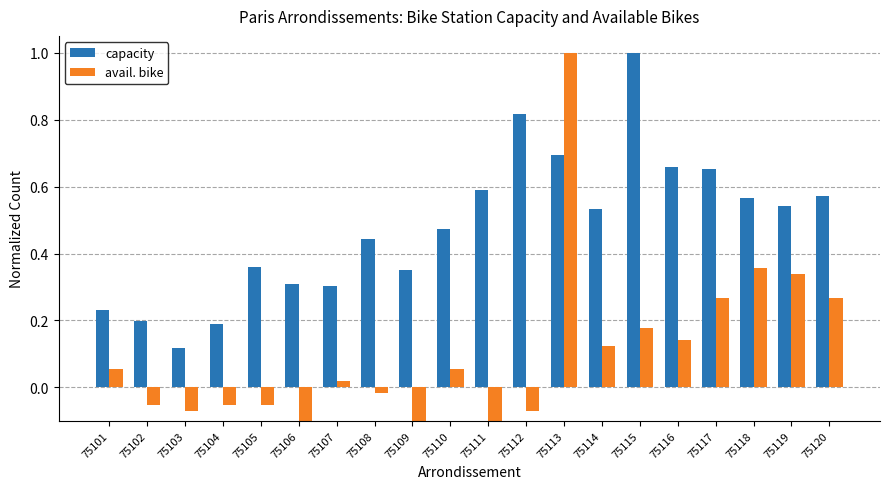

Count the capacity values in the range 0 to 1.

20